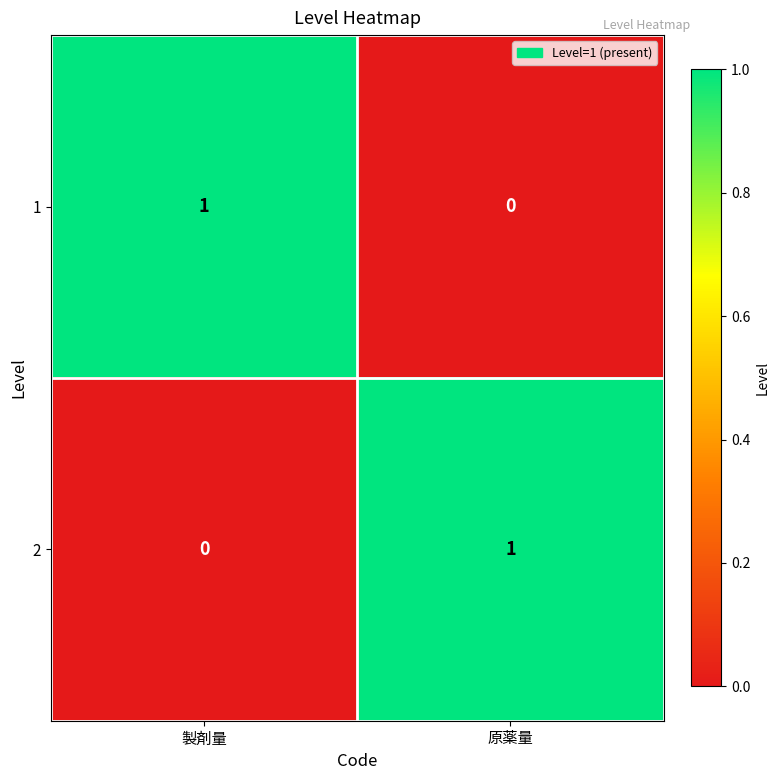

At which label is 1 closest to 0?

原薬量